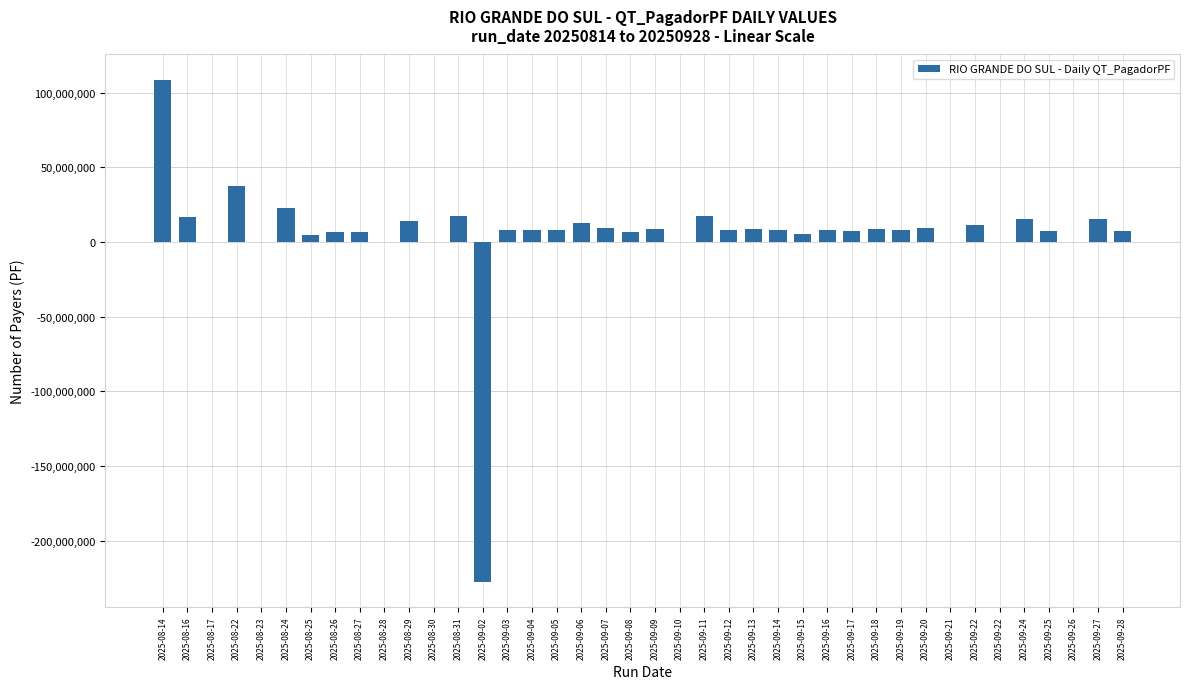

Are the bars grouped side by side (vs. stacked)?

No